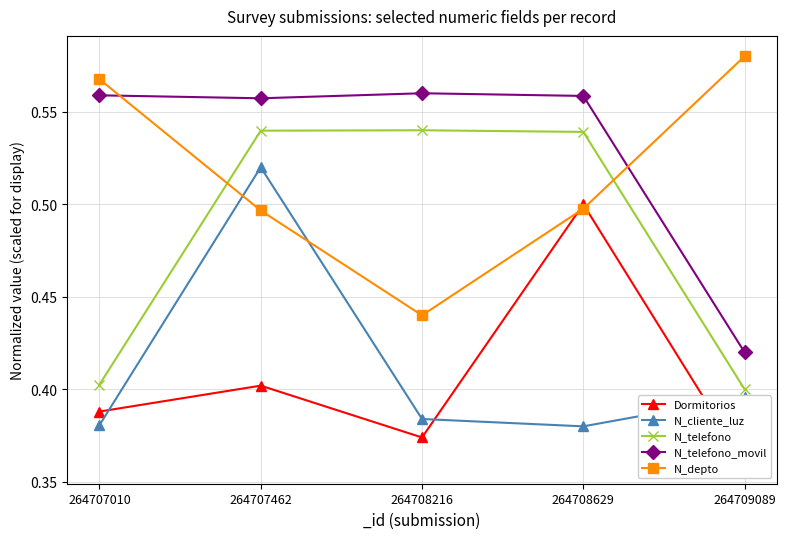

Between which two adjacent categories do N_cliente_luz and N_depto first intersect?

264707010 and 264707462